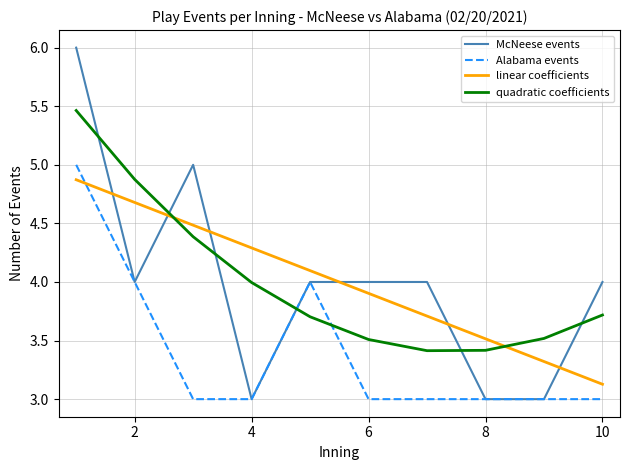

Which series has the largest range (max minus min)?

McNeese events